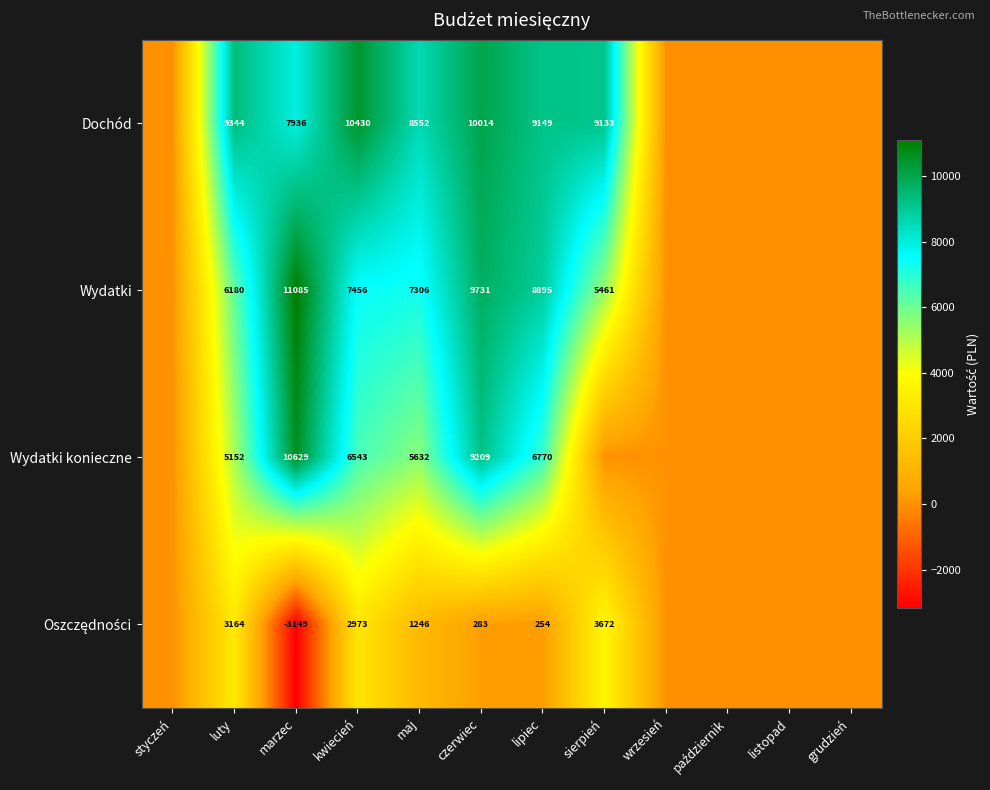

The Wydatki series shows 3080.8 at luty. True or false?

False